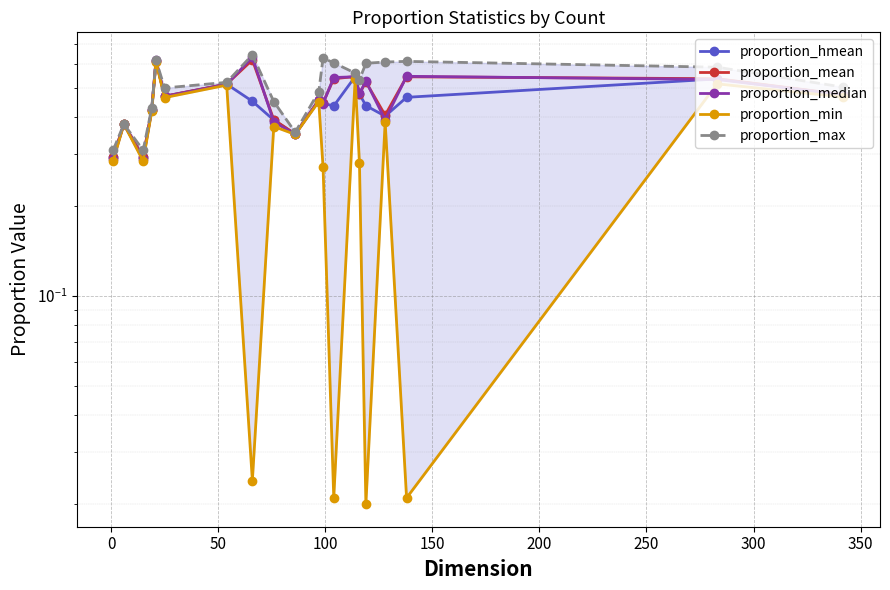

True or false: proportion_max and proportion_mean cross at least once.

False